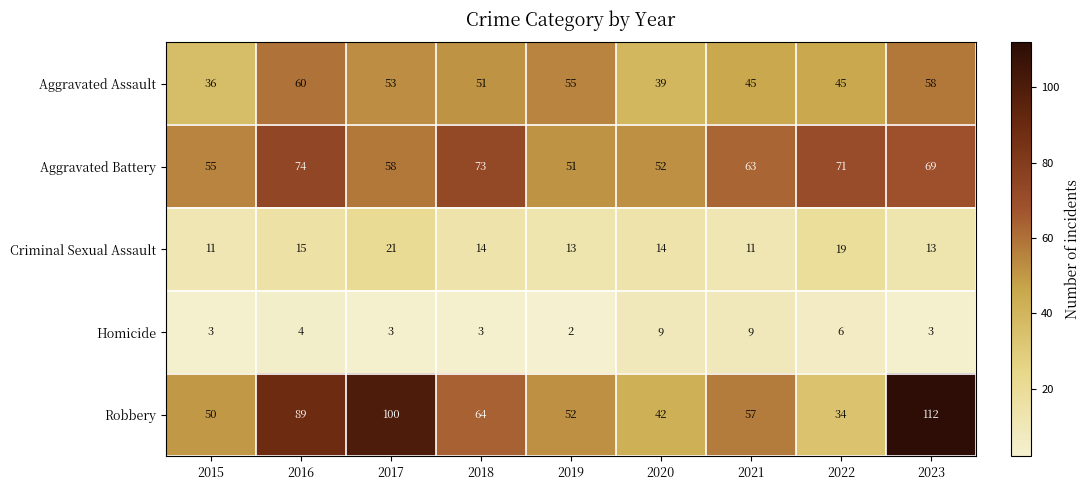

At which category is the sum across all series the highest?

2023